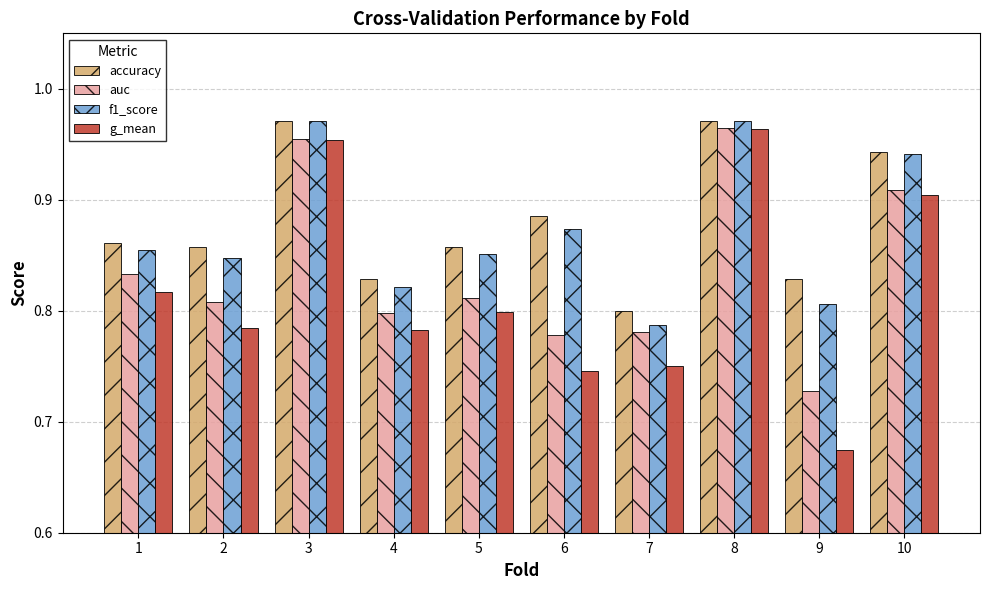

Where is f1_score nearest to the value 0?

7